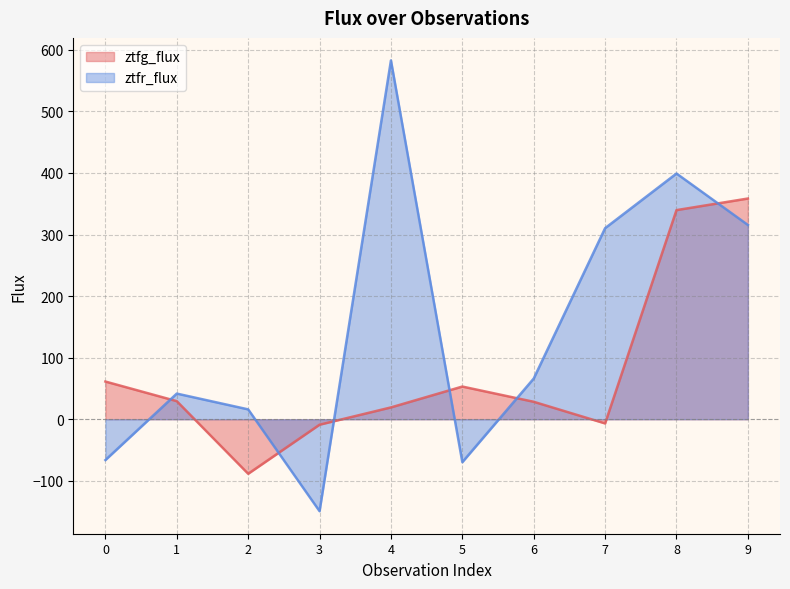

At 5, list the series in order from largest to smallest.

ztfg_flux, ztfr_flux